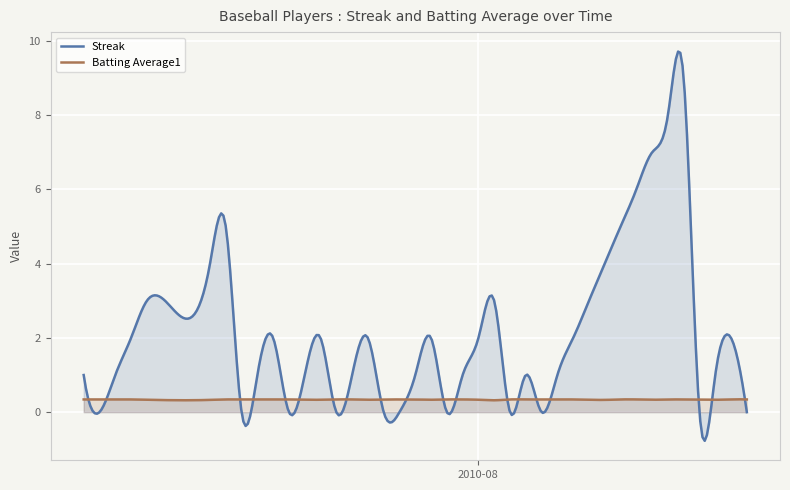

At 2010-07-20, list the series in order from smallest to largest.

Streak, Batting Average1